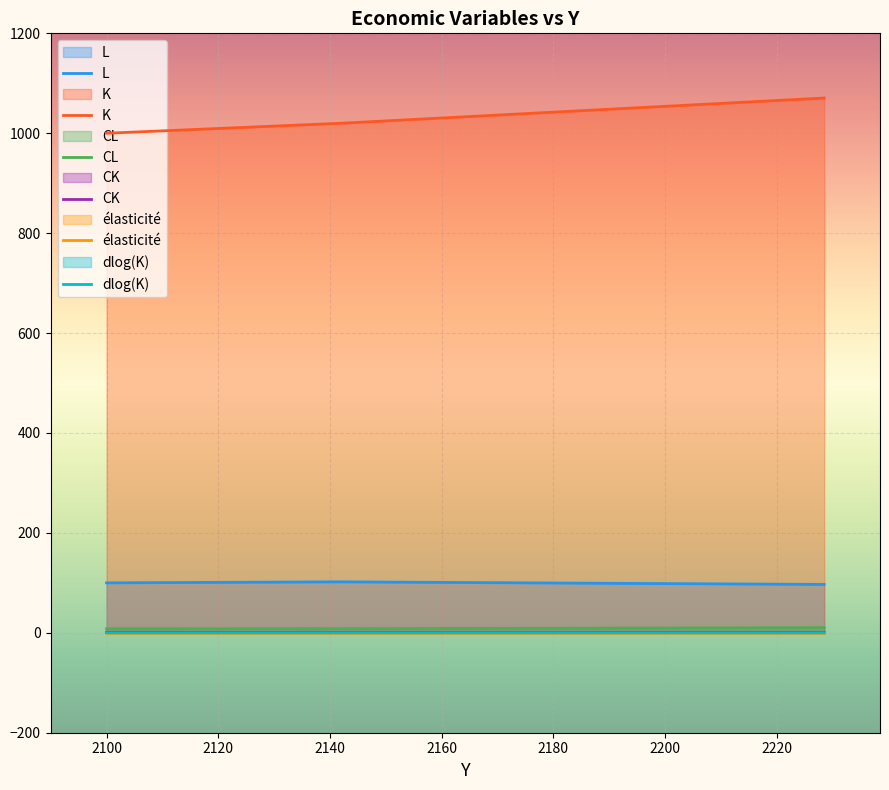

True or false: L and élasticité cross at least once.

False